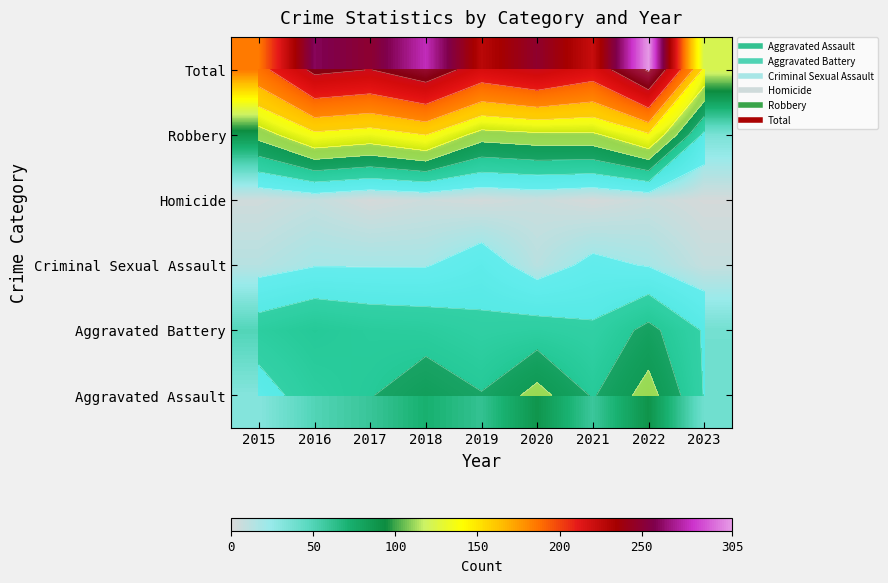

At which category does the chart reach its peak across all series?

2022